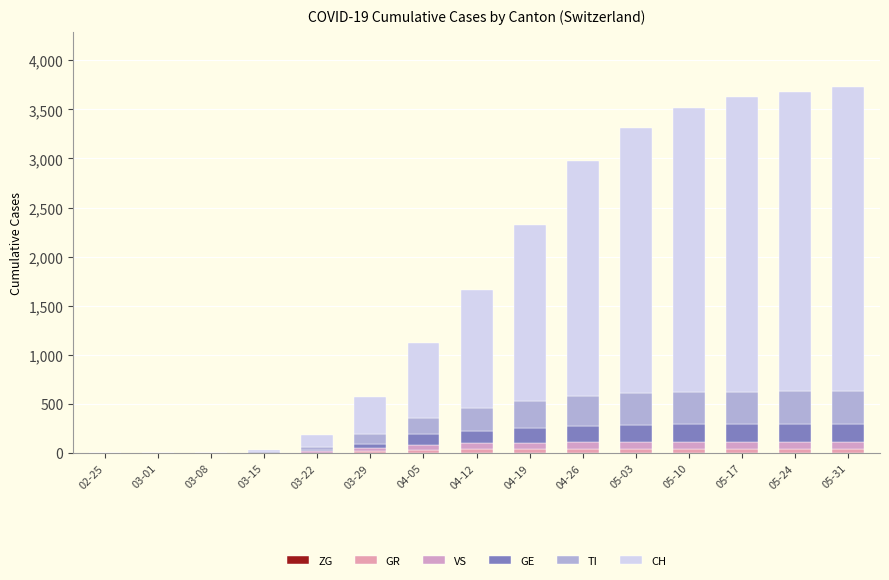

Are the bars grouped side by side (vs. stacked)?

No